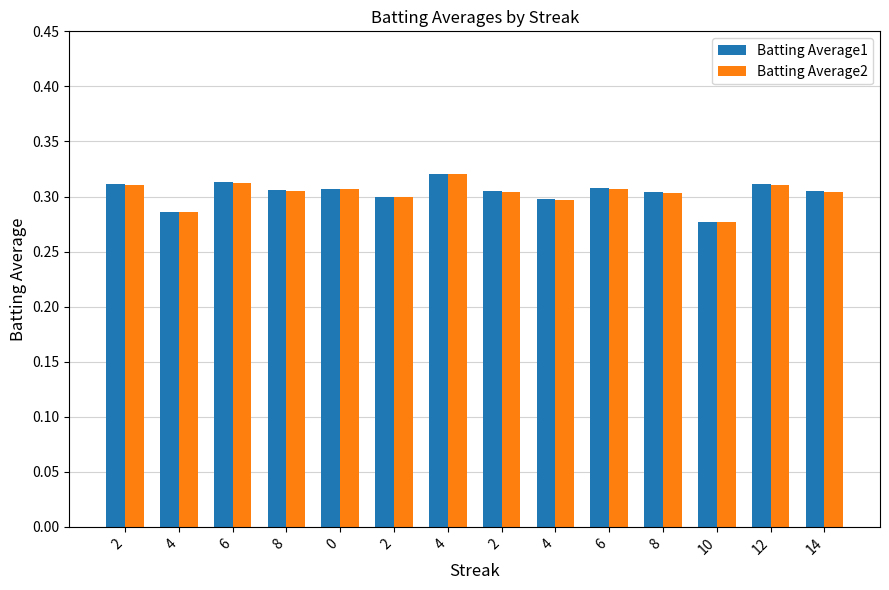

Rank the series at 10 from highest to lowest value.

Batting Average1, Batting Average2